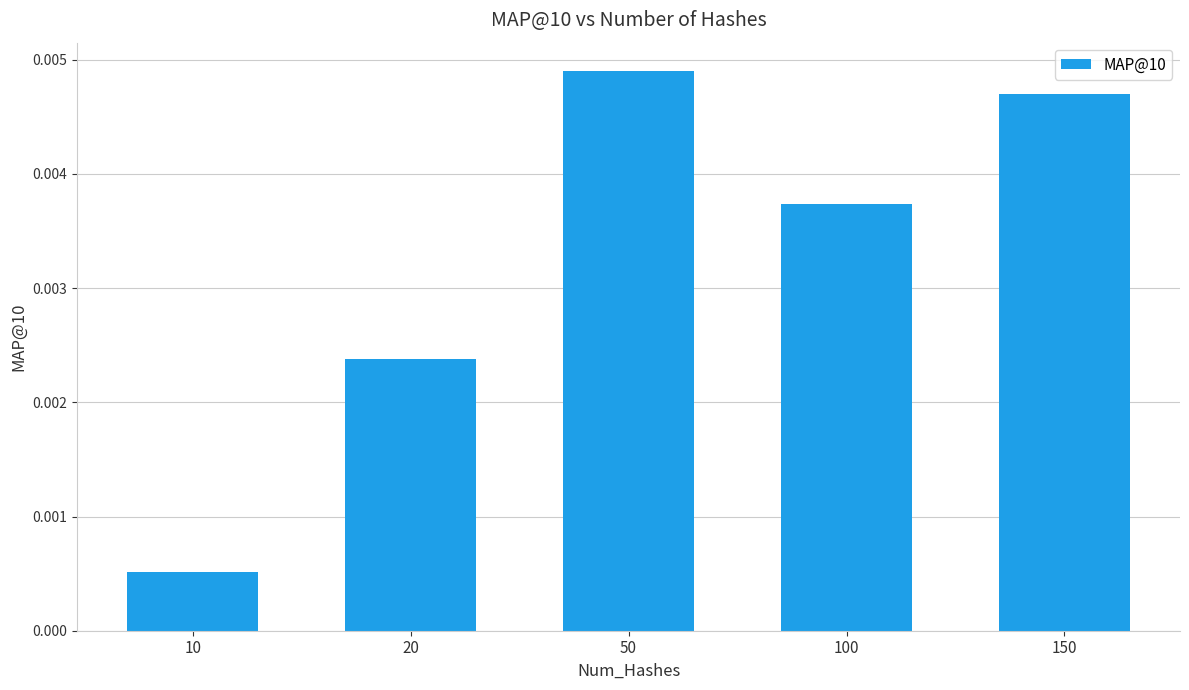

How many bars are there in total?

5